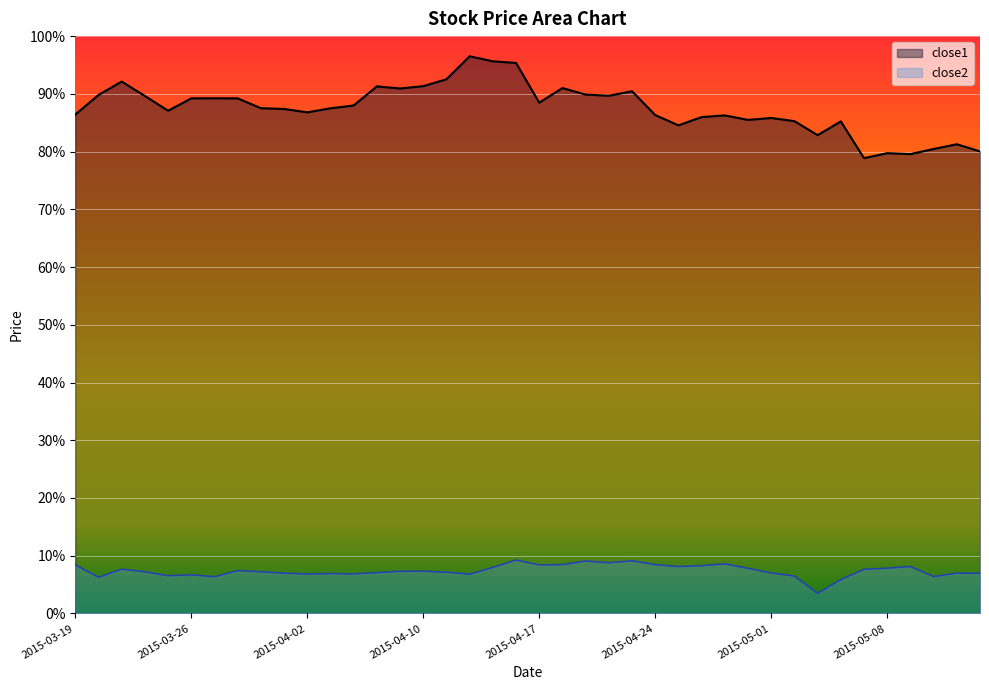

List the series in order of their peak value, highest first.

close1, close2